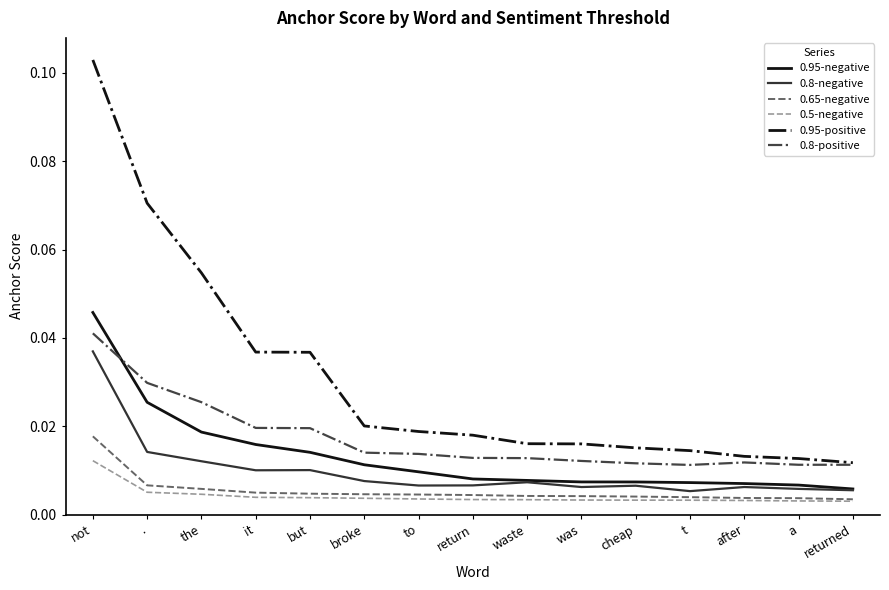

True or false: 0.95-positive and 0.95-negative cross at least once.

False